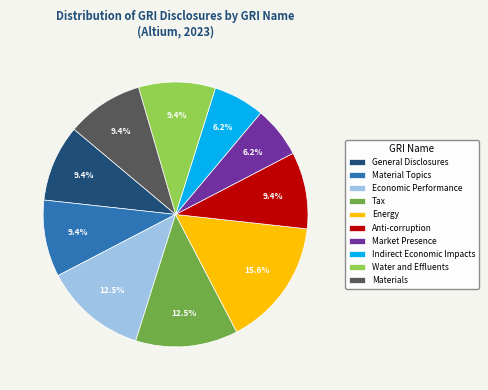

Is Market Presence the majority of the pie?

No